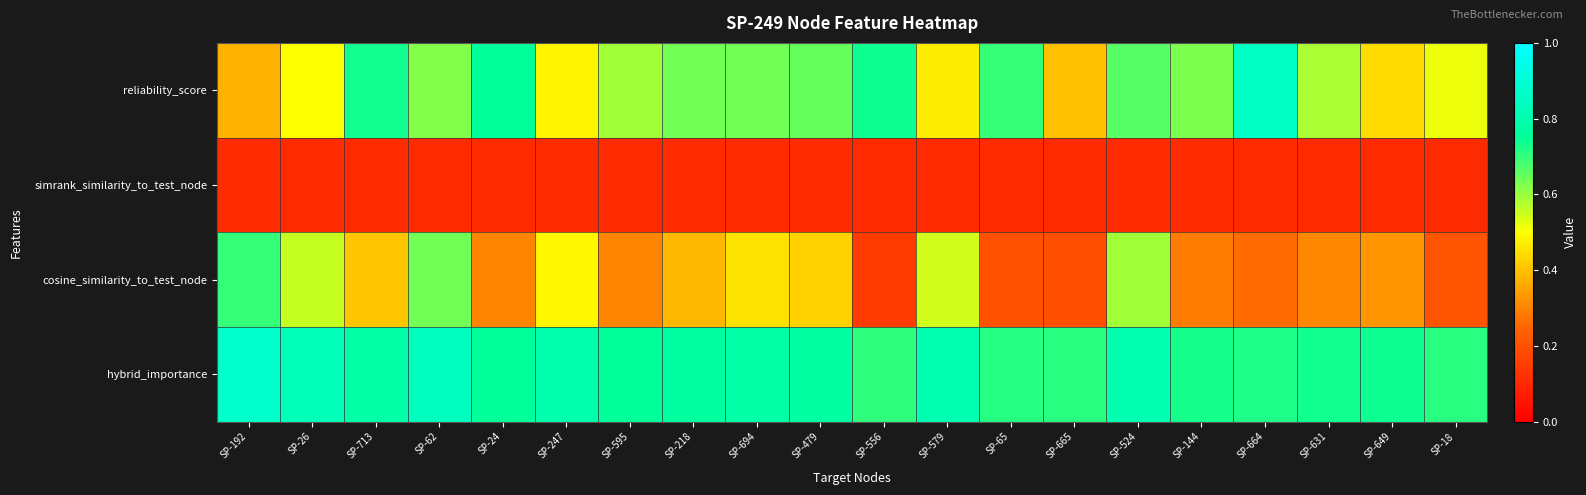

Rank the series at SP-694 from lowest to highest value.

simrank_similarity_to_test_node, cosine_similarity_to_test_node, reliability_score, hybrid_importance